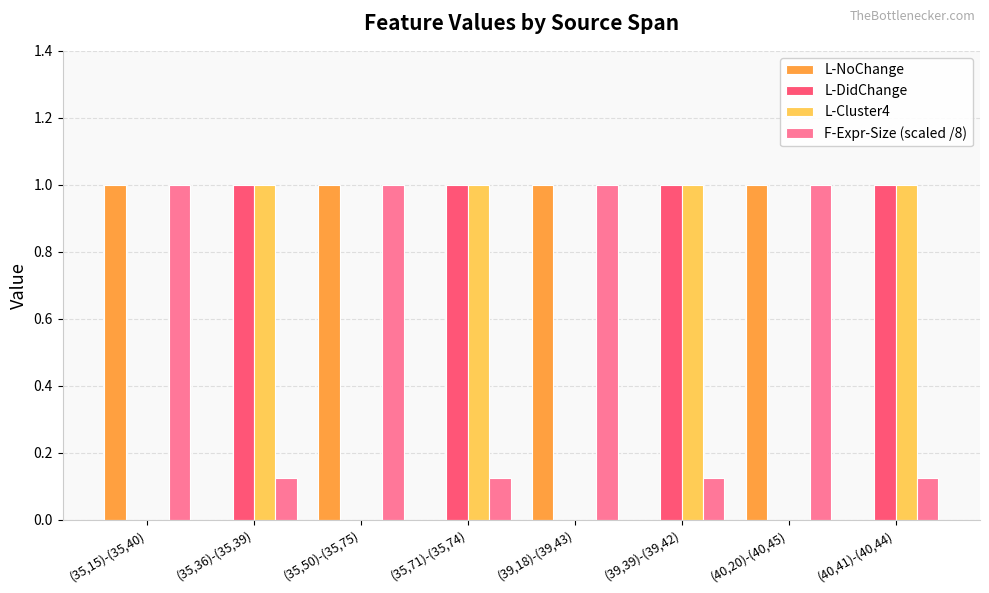

What is the maximum value shown in the chart?

1.0